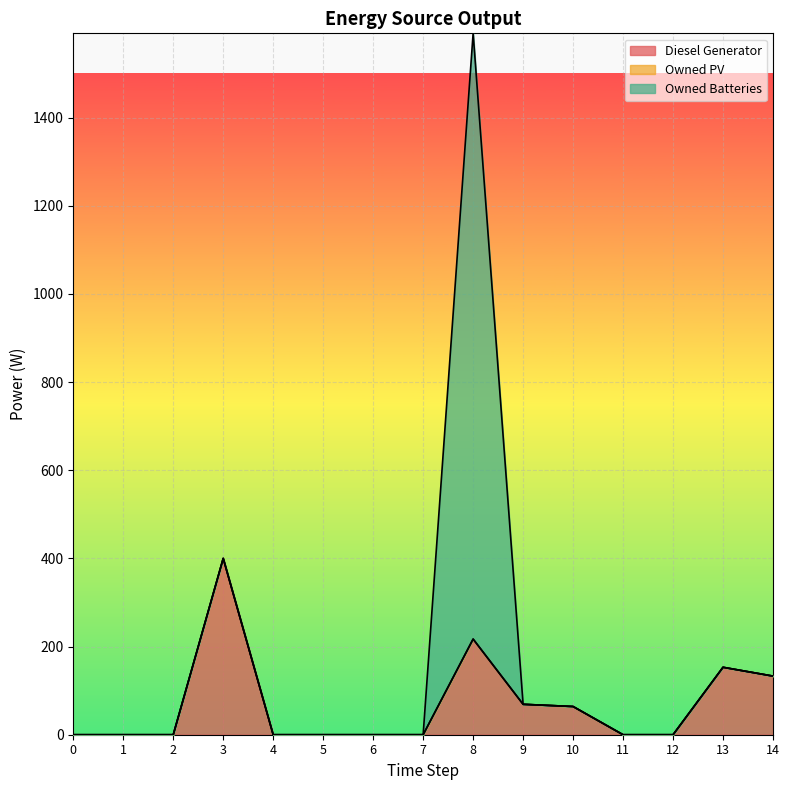

What are all the series names shown in the legend?

Diesel Generator, Owned PV, Owned Batteries